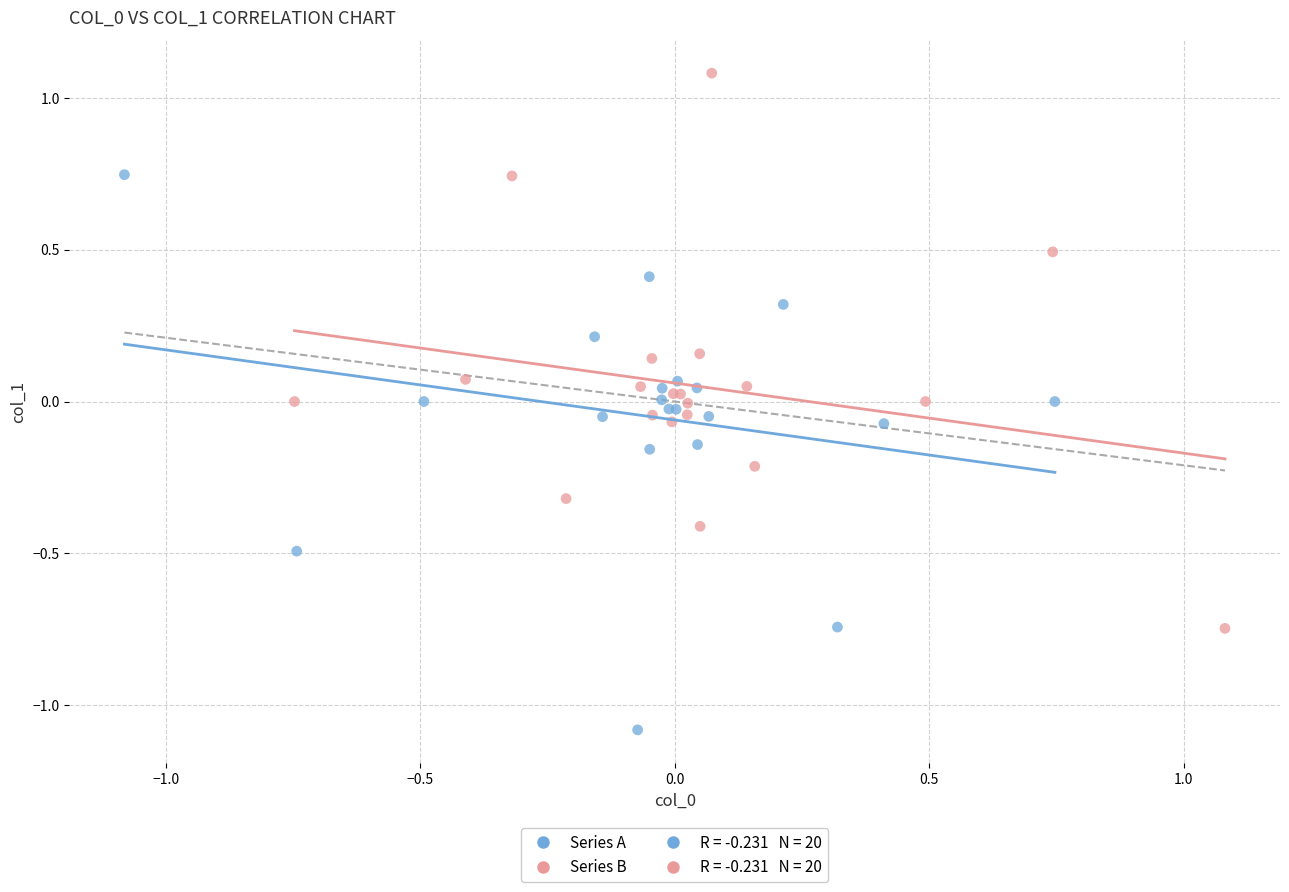

Which series contains the highest Y value?

Series B